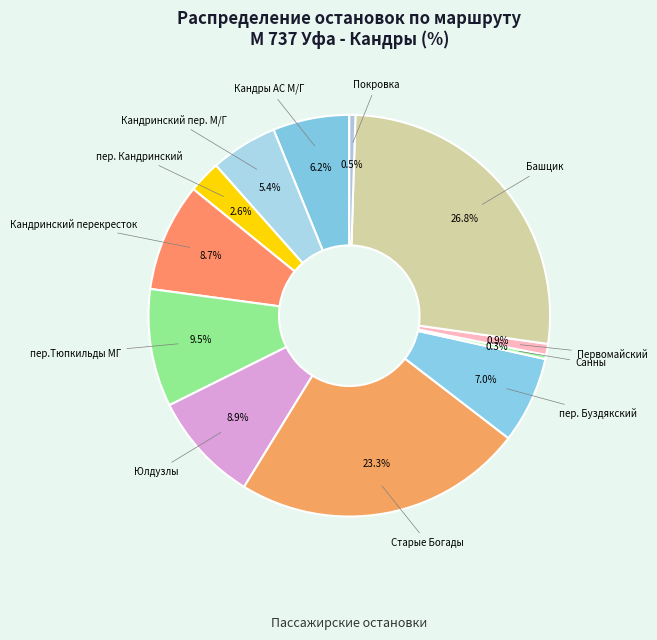

How many slices are in this pie chart?

12